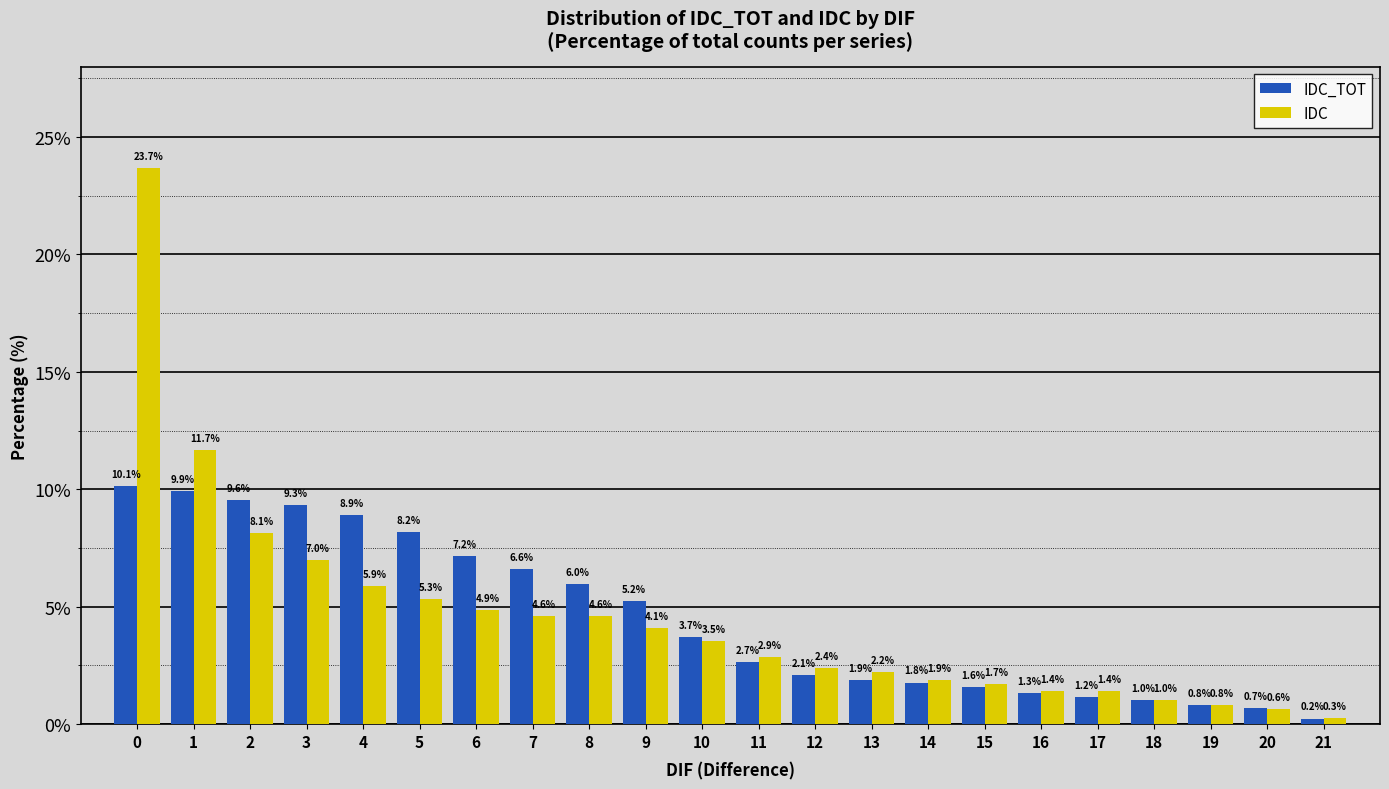

Reading left to right, extract all data points from this chart.

IDC_TOT: 10.1	9.9	9.6	9.3	8.9	8.2	7.2	6.6	6.0	5.2	3.7	2.7	2.1	1.9	1.8	1.6	1.3	1.2	1.0	0.8	0.7	0.2
IDC: 23.7	11.7	8.1	7.0	5.9	5.3	4.9	4.6	4.6	4.1	3.5	2.9	2.4	2.2	1.9	1.7	1.4	1.4	1.0	0.8	0.6	0.3